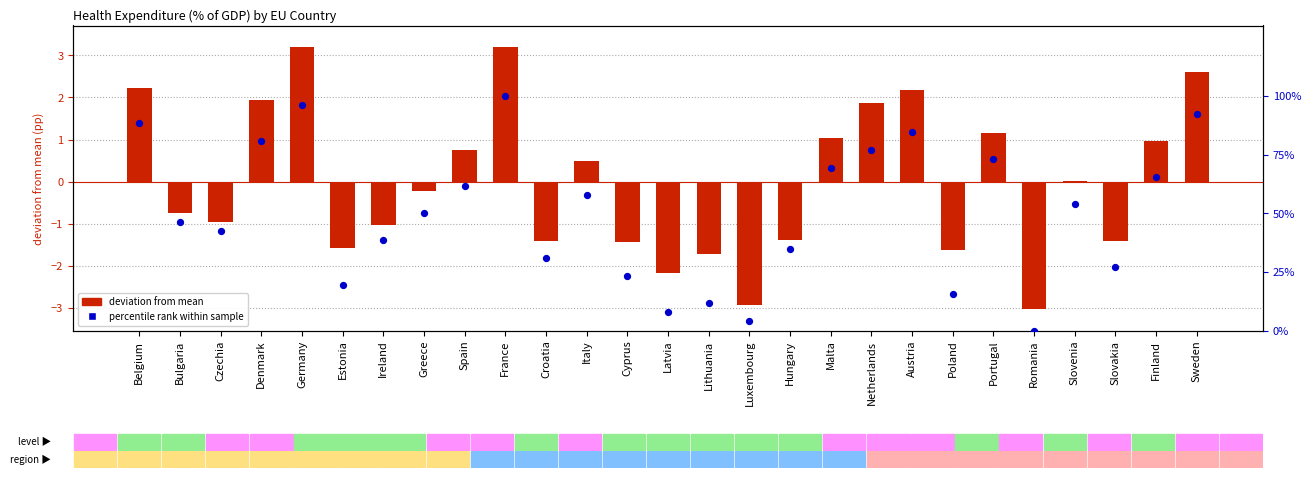

What are all the series names shown in the legend?

deviation from mean, percentile rank within sample